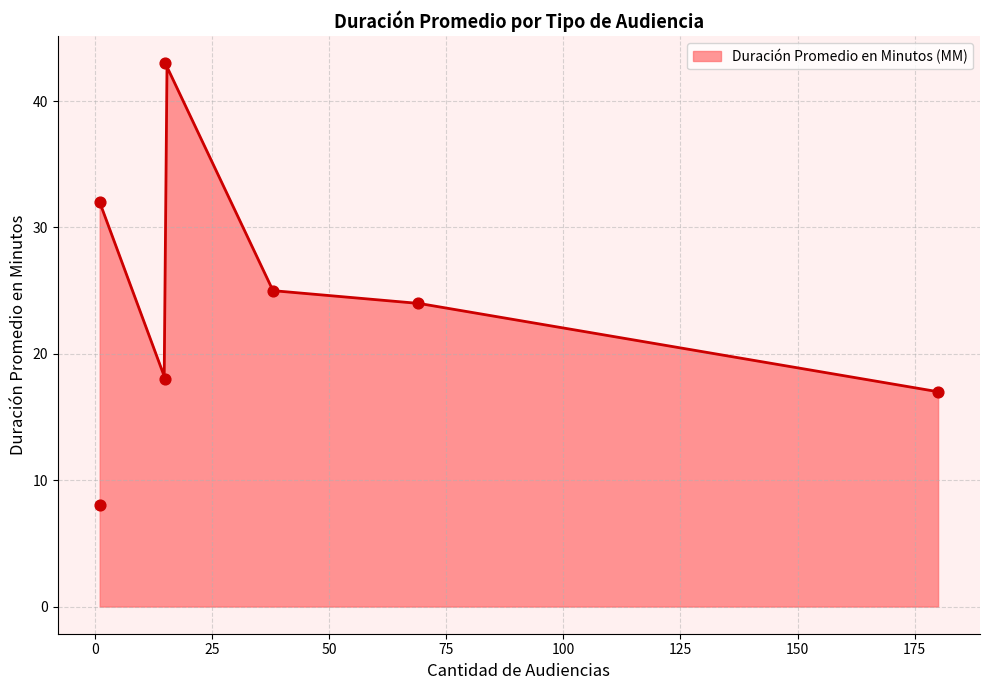

What is the minimum value for Duración Promedio en Minutos (MM)?

17.0